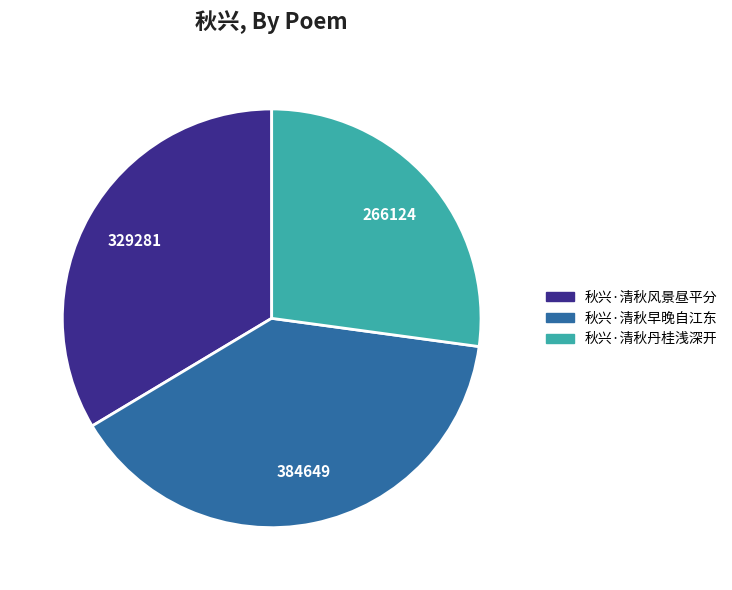

Does 秋兴·清秋早晚自江东 account for over 50% of the chart?

No